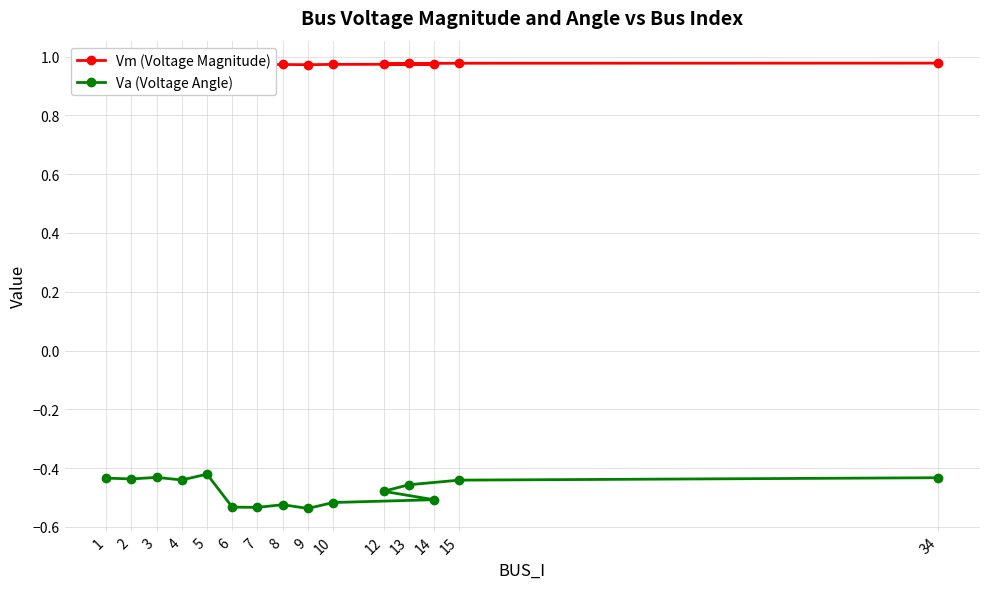

True or false: Va (Voltage Angle) has a value of -0.5 at 6.

True